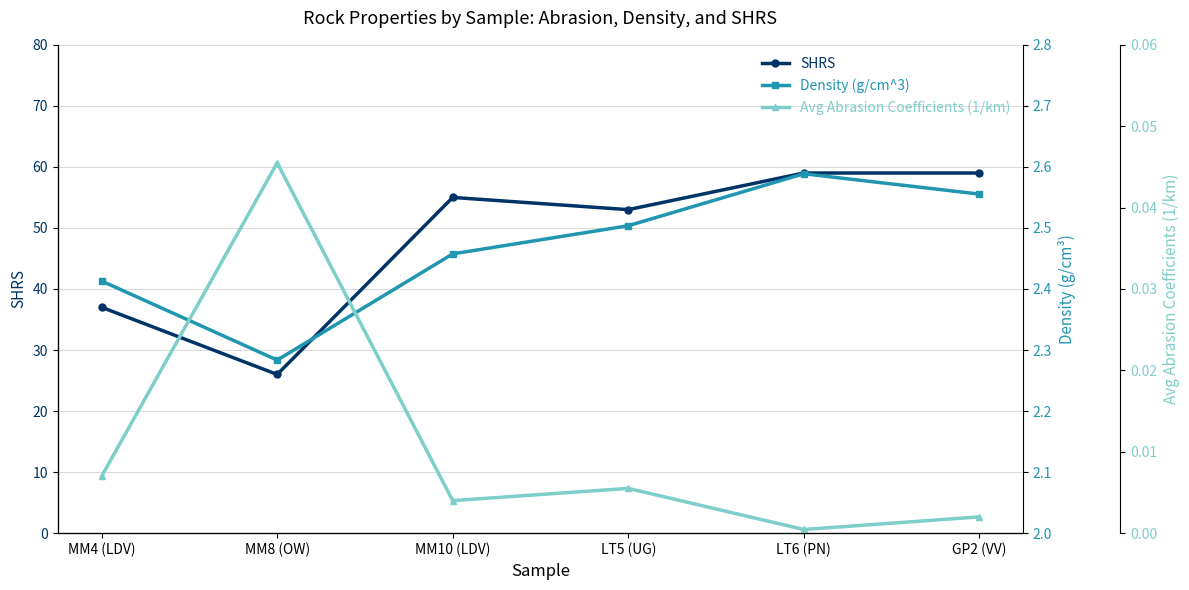

How many distinct data groups are displayed?

3